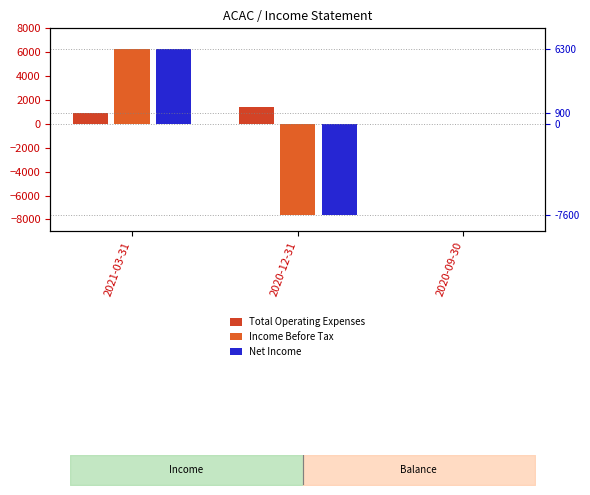

Is the value of Net Income at 2020-09-30 greater than the value of Total Operating Expenses at 2021-03-31?

No